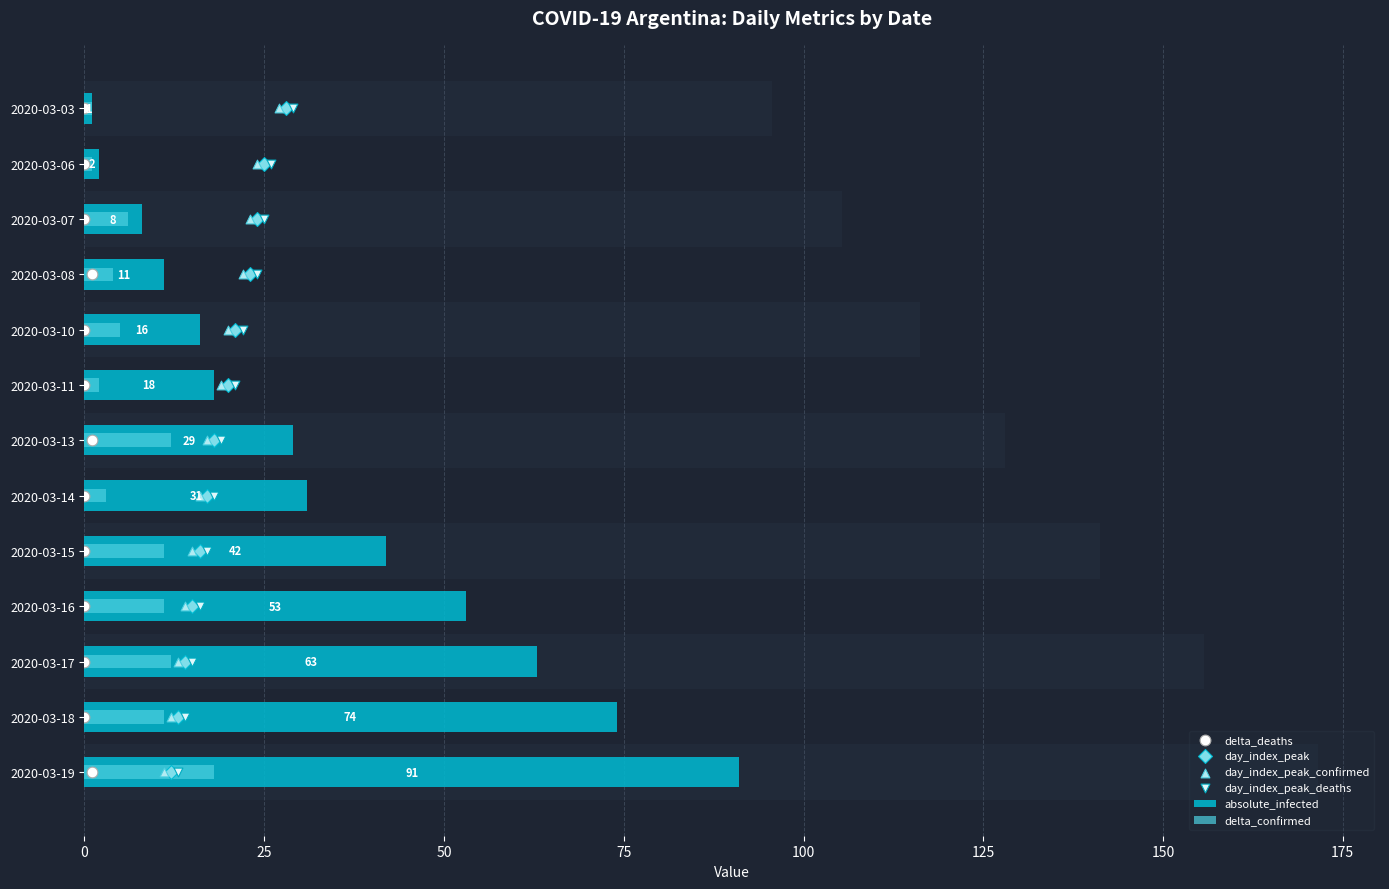

Which series reaches the maximum Y coordinate?

absolute_infected